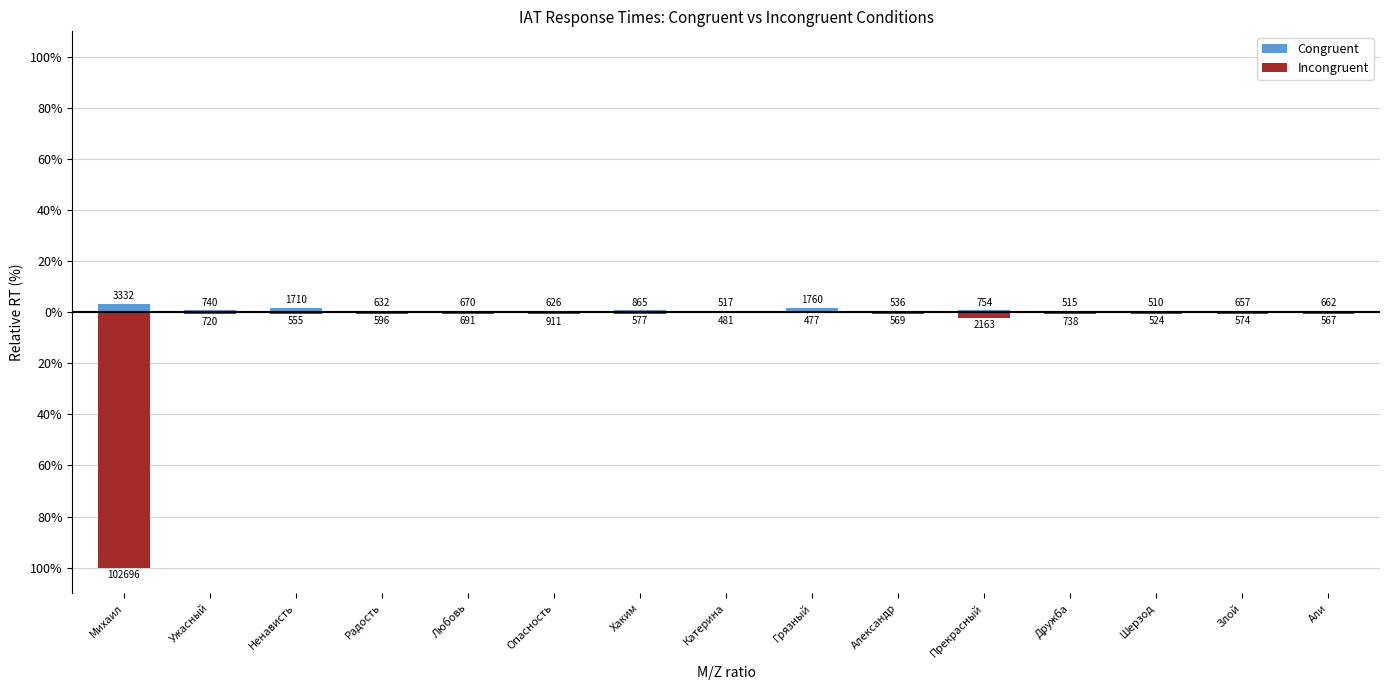

What is the minimum value shown in the chart?

-100.0